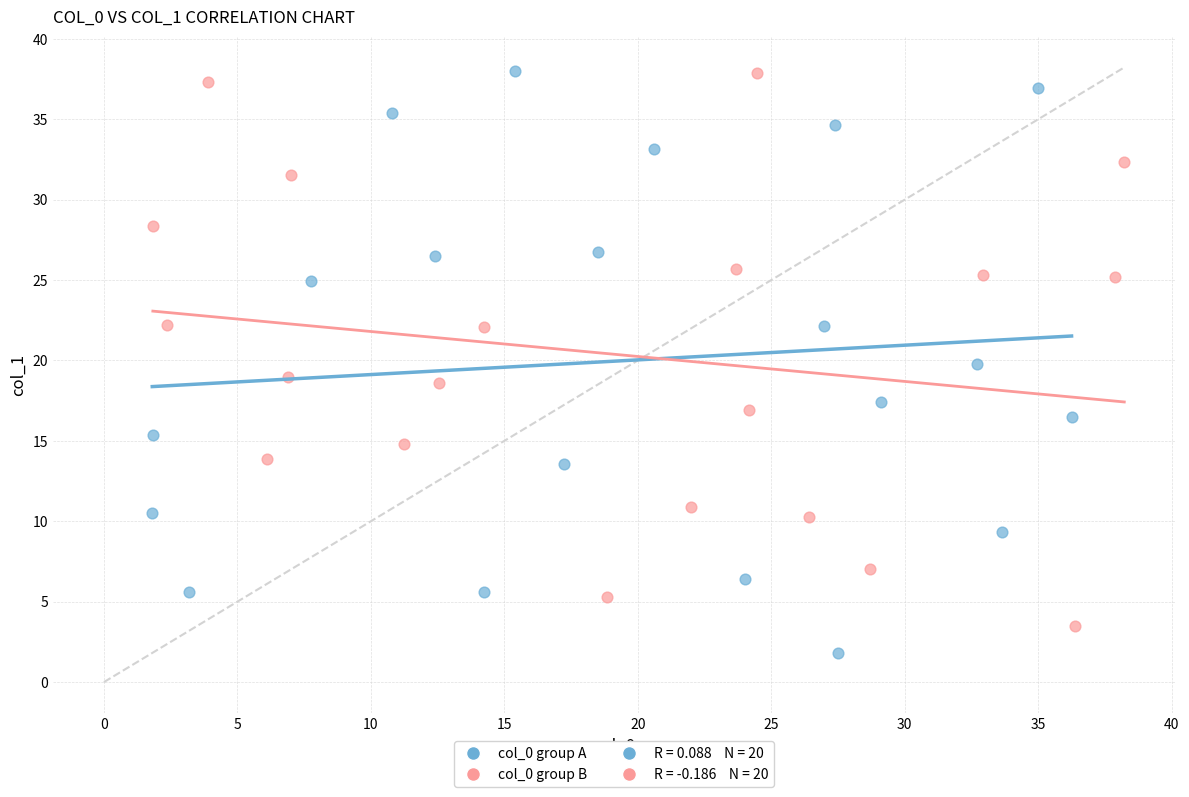

Which series has the largest Y range (max minus min)?

col_0 group A